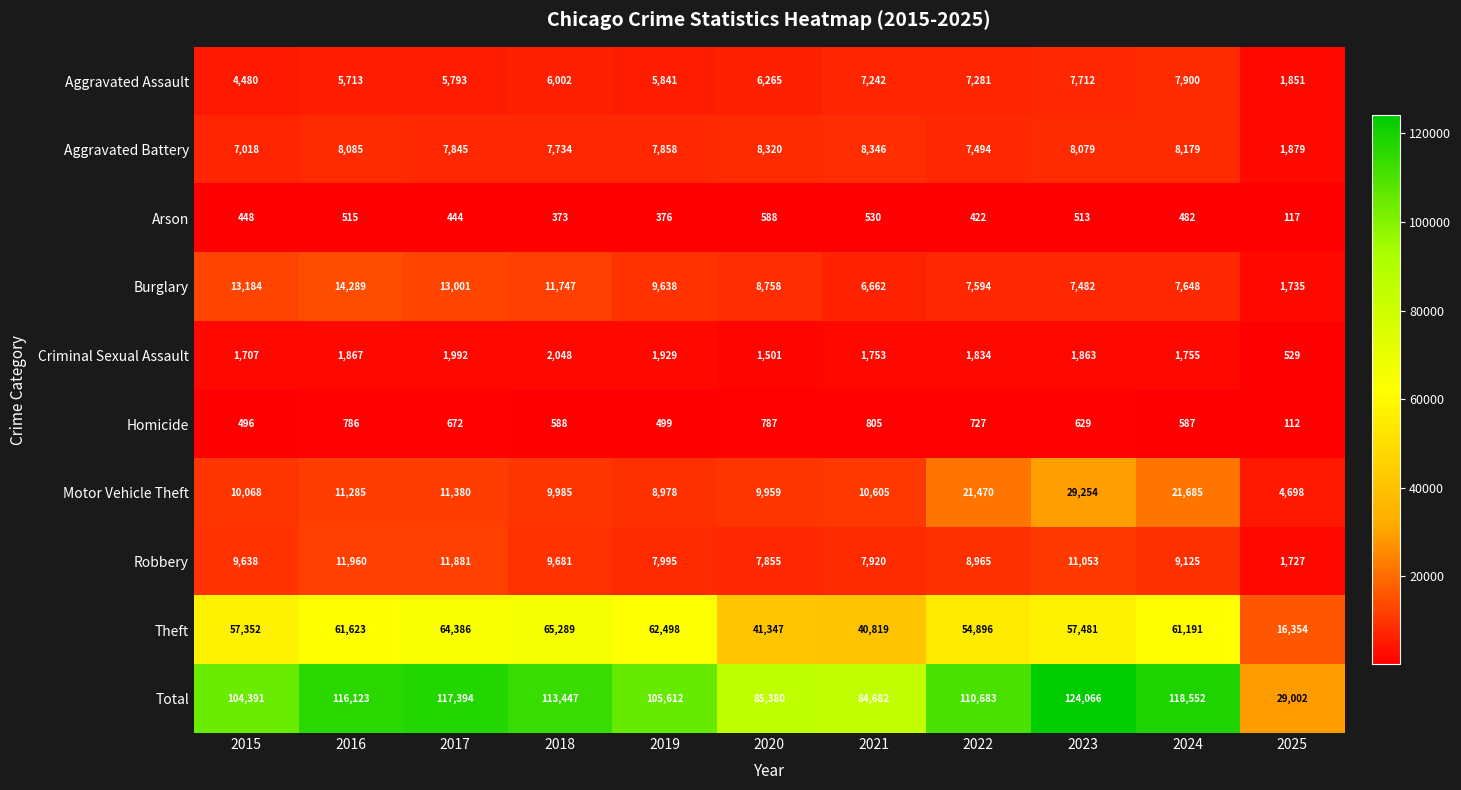

Which series changed the most between 2019 and 2025?

Total